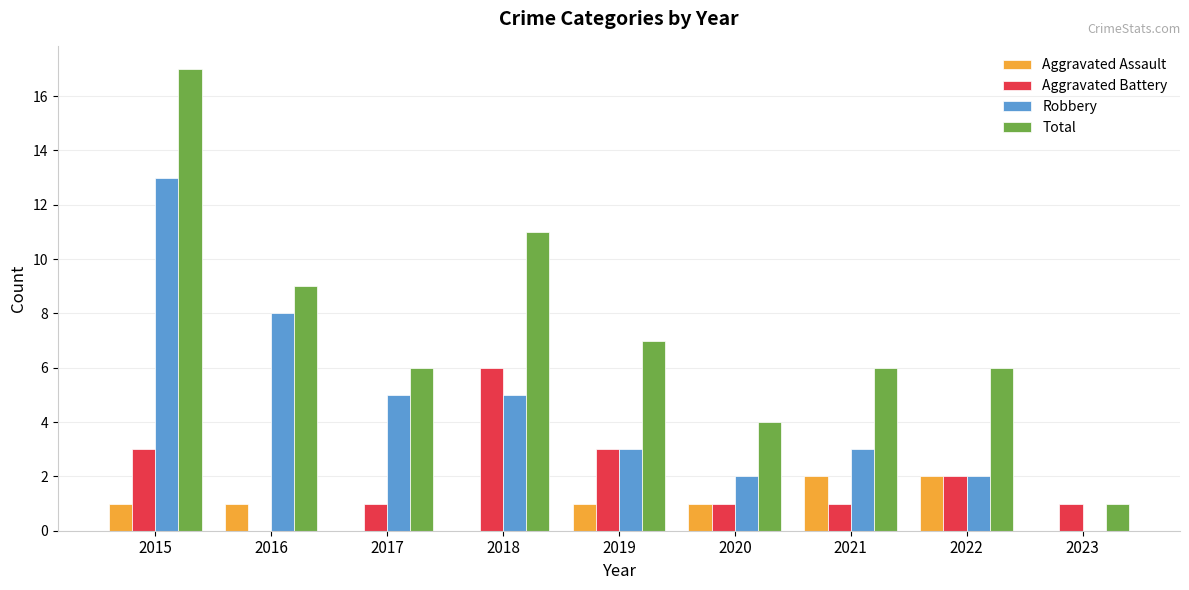

The Aggravated Battery series shows 11 at 2018. True or false?

False